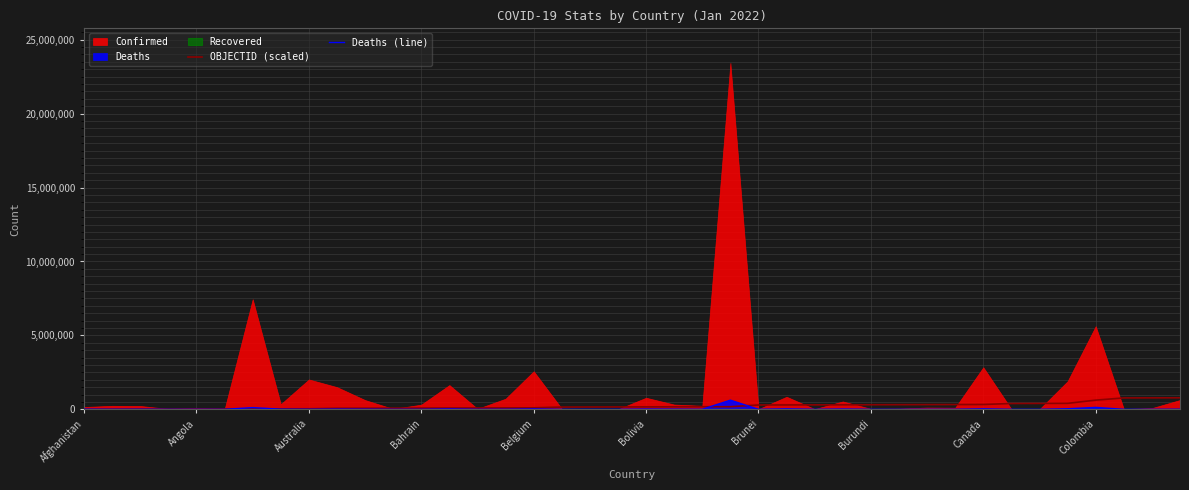

What is the average value of the OBJECTID (scaled) series?

225400.1